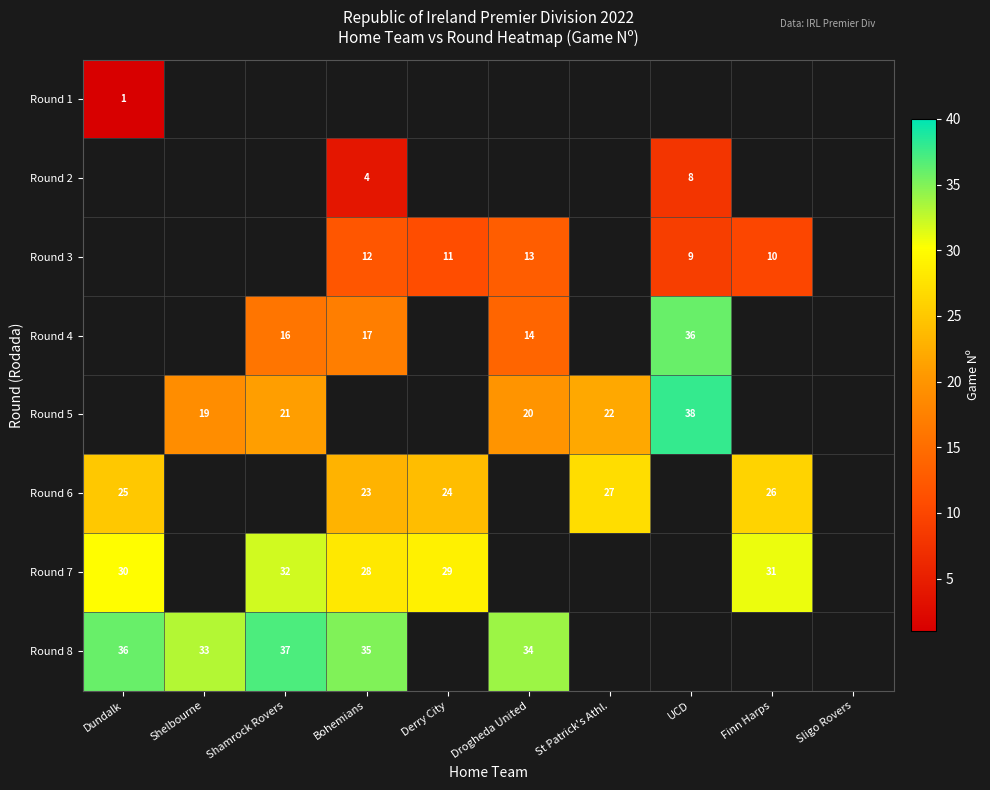

Is the value of Round 7 at Finn Harps greater than the value of Round 2 at Bohemians?

Yes